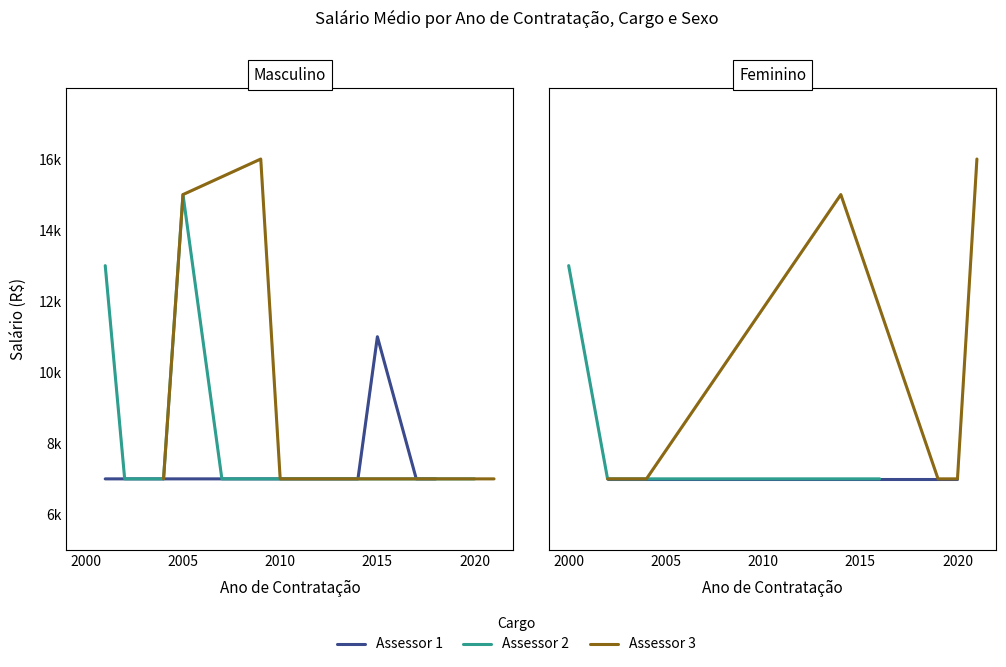

True or false: Assessor 1 and Assessor 2 intersect in this chart.

False